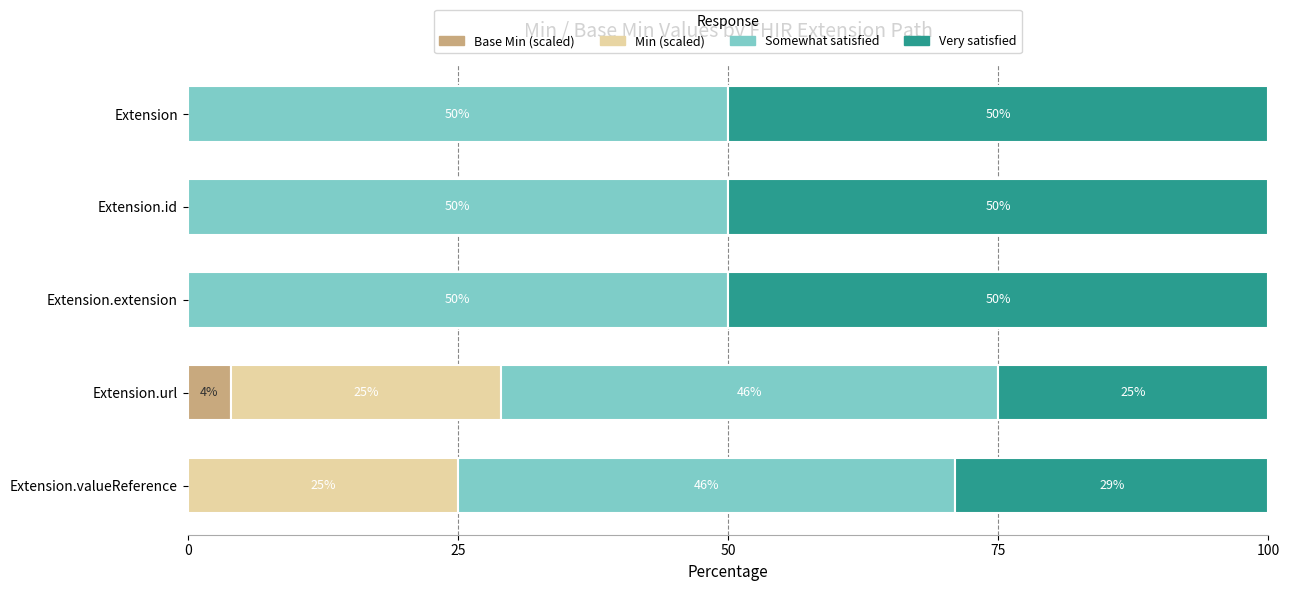

What is the total value across all series at Extension.extension?

100